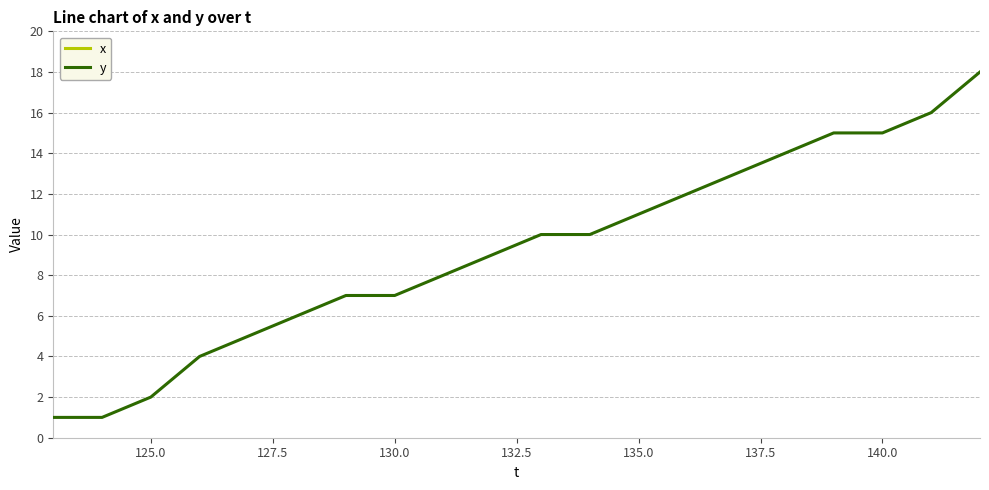

What is the highest value of the y series?

18